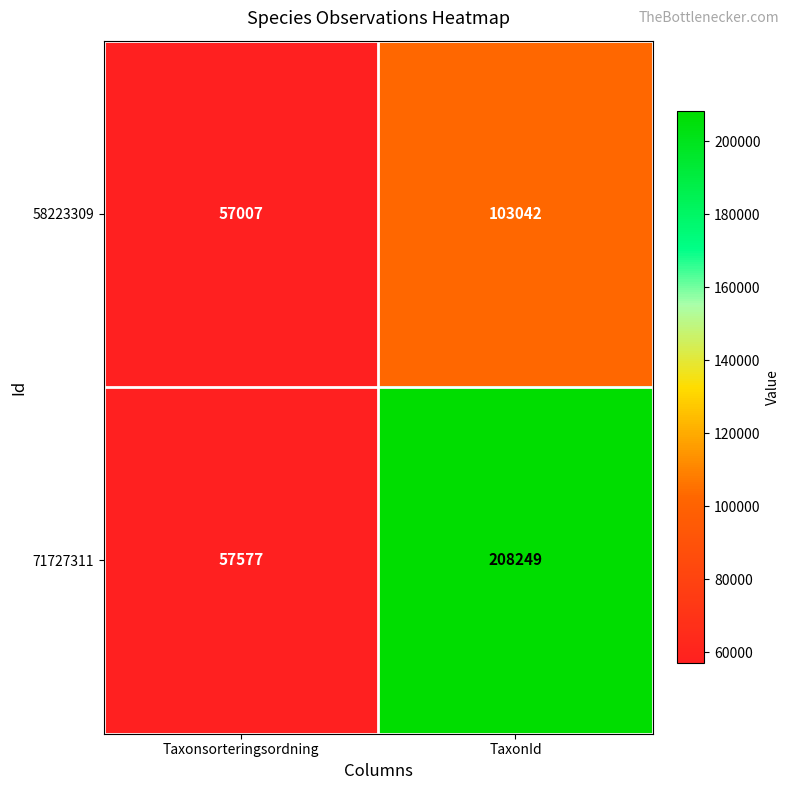

Where is 58223309 nearest to the value 80024?

Taxonsorteringsordning